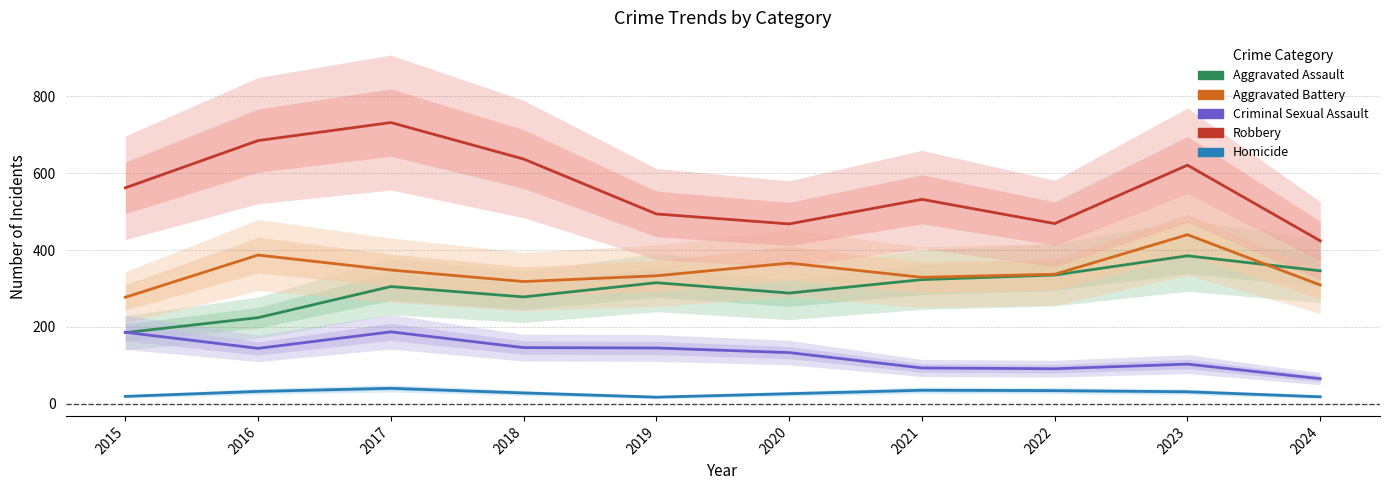

In Robbery, how many points are higher than both neighbors (excluding endpoints)?

3